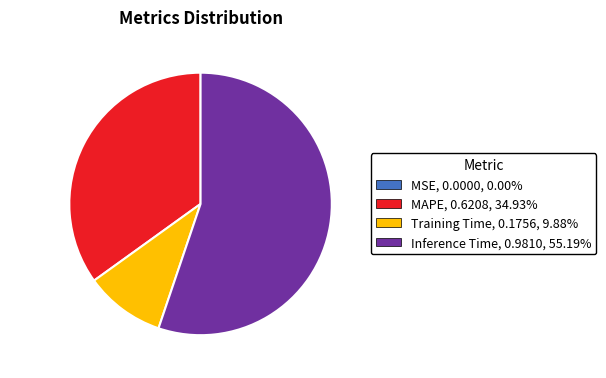

Which category has the biggest portion of the pie?

Inference Time